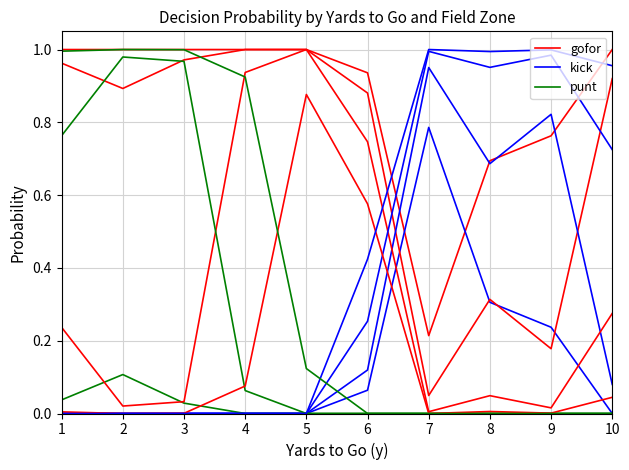

At which label does gofor reach its peak?

5